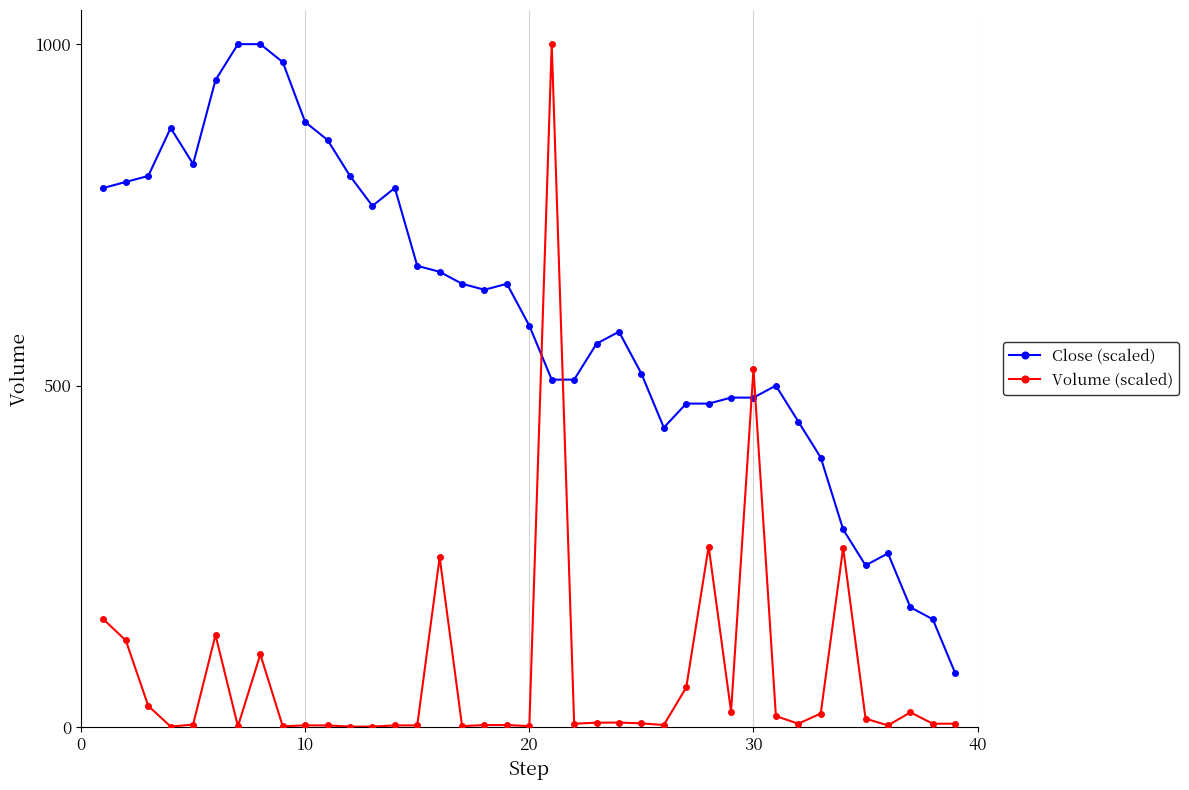

What is the maximum value for Close (scaled)?

1000.0